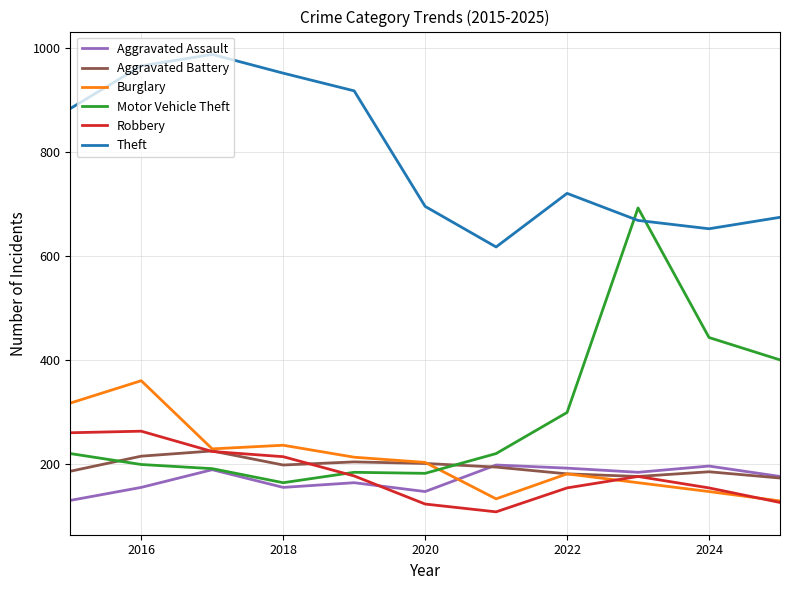

What are all the series names shown in the legend?

Aggravated Assault, Aggravated Battery, Burglary, Motor Vehicle Theft, Robbery, Theft